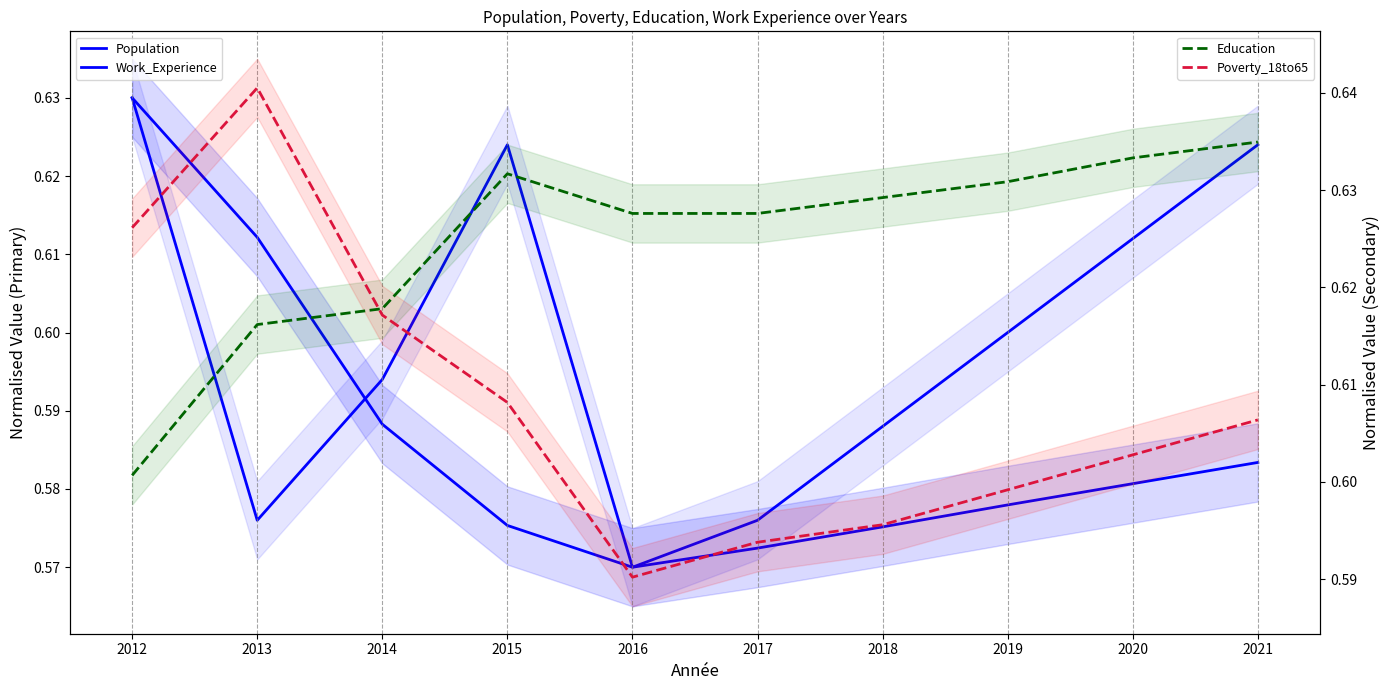

What are all the series names shown in the legend?

Population, Work_Experience, Education, Poverty_18to65